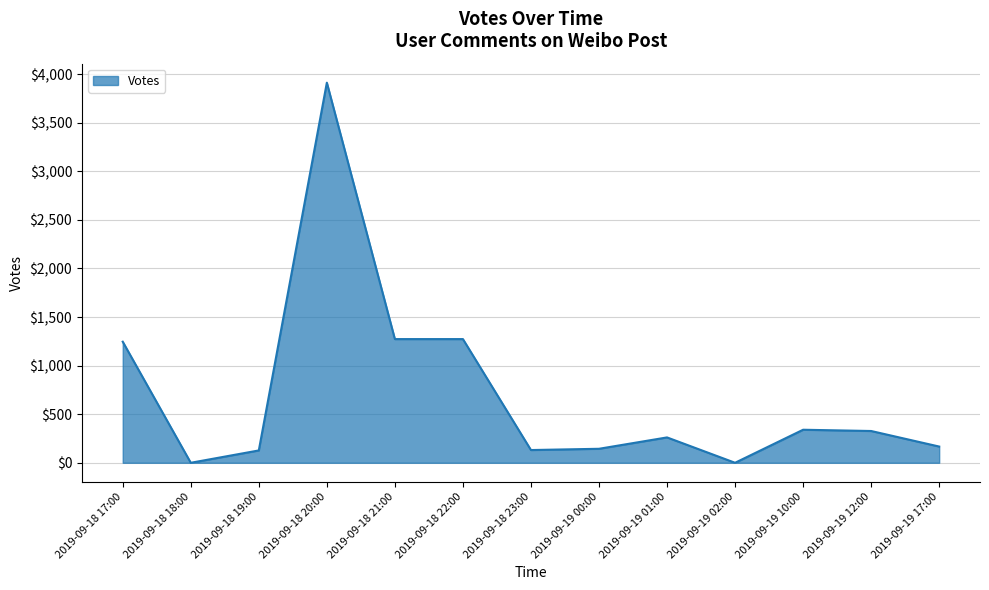

Which category has the highest value across all series?

2019-09-18 20:00